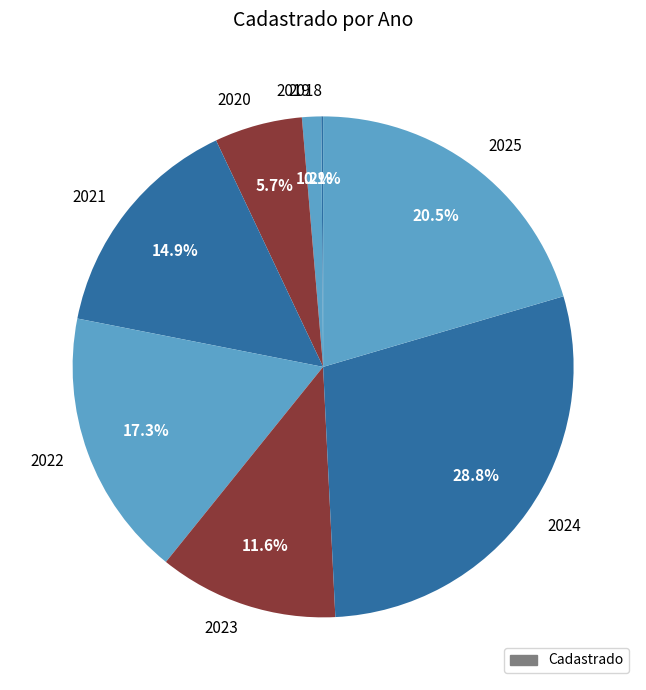

What is the largest slice in the pie chart?

2024